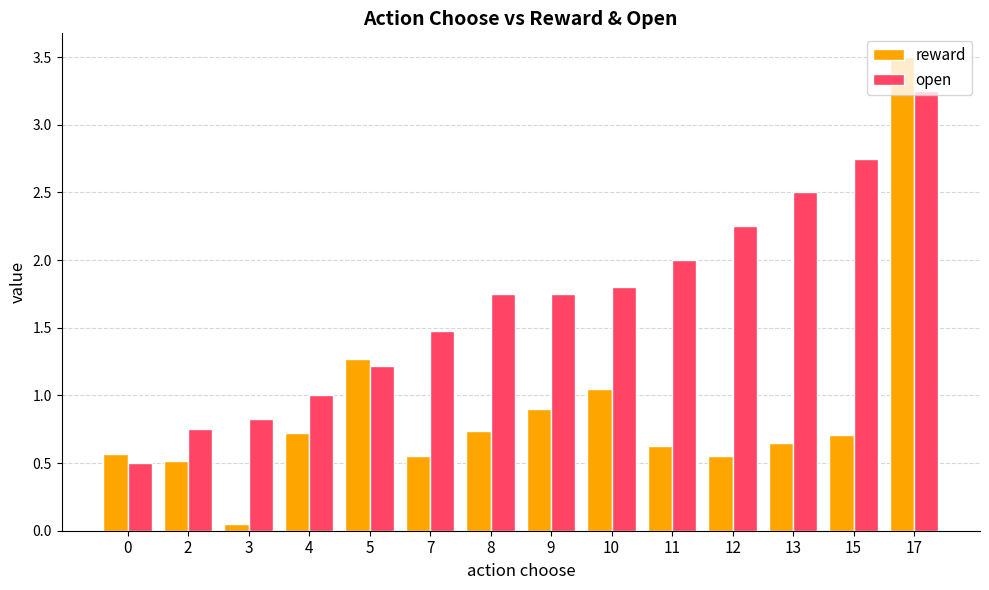

List the series in order of their peak value, highest first.

reward, open